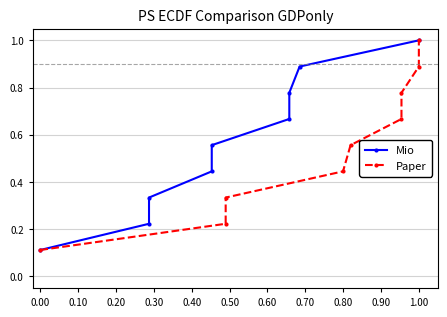

Reading left to right, list all the values displayed in this chart.

Mio: 0.1	0.2	0.3	0.4	0.6	0.7	0.8	0.9	1.0
Paper: 0.1	0.2	0.3	0.4	0.6	0.7	0.8	0.9	1.0